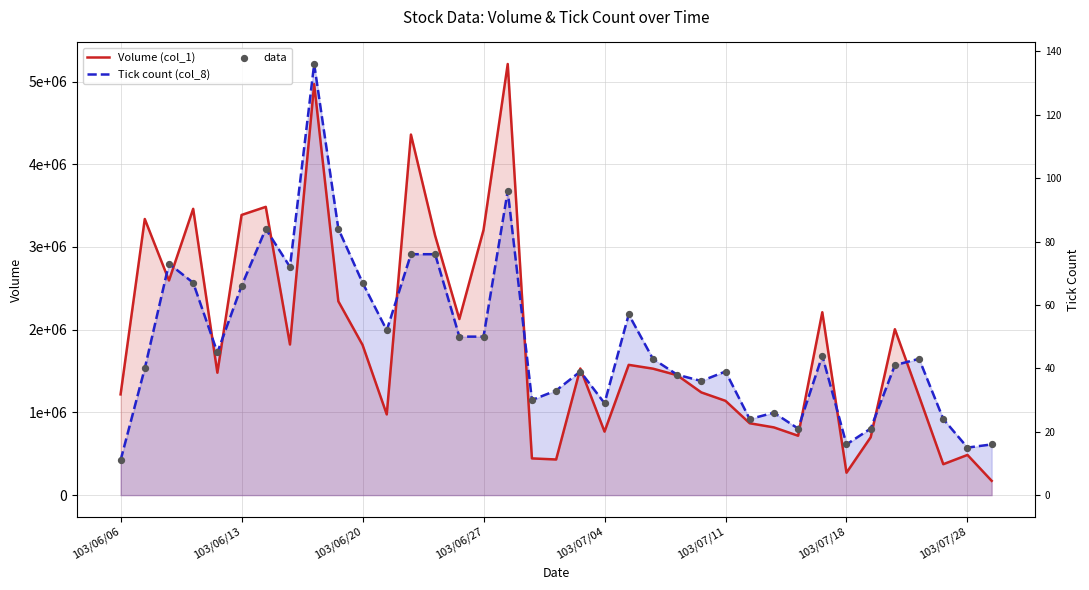

Which series contains the highest Y value?

Volume (col_1)